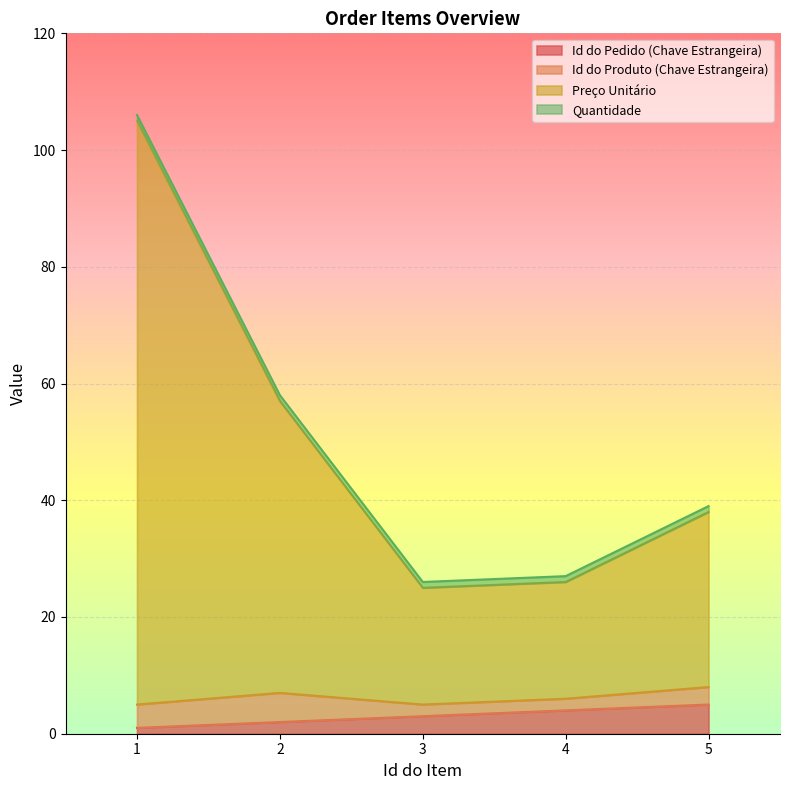

What is the sum of all Id do Pedido (Chave Estrangeira) values?

15